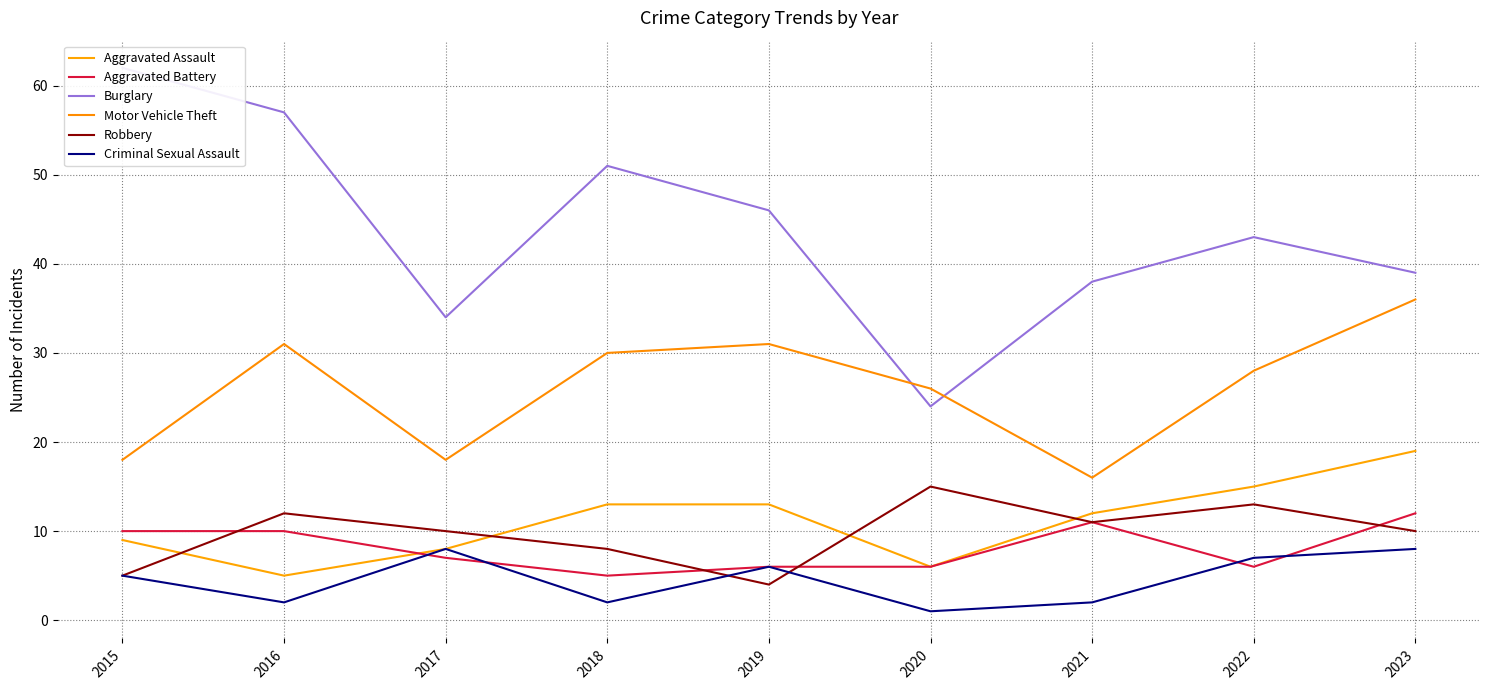

What is the value of the Criminal Sexual Assault point at the 6th from the left?

1